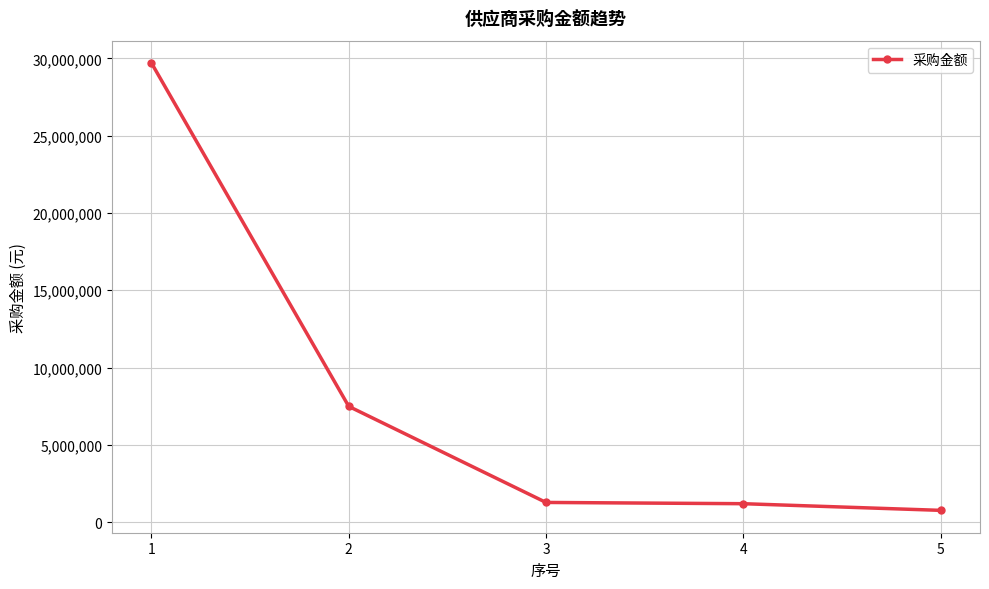

What is the maximum value shown in the chart?

29694051.5